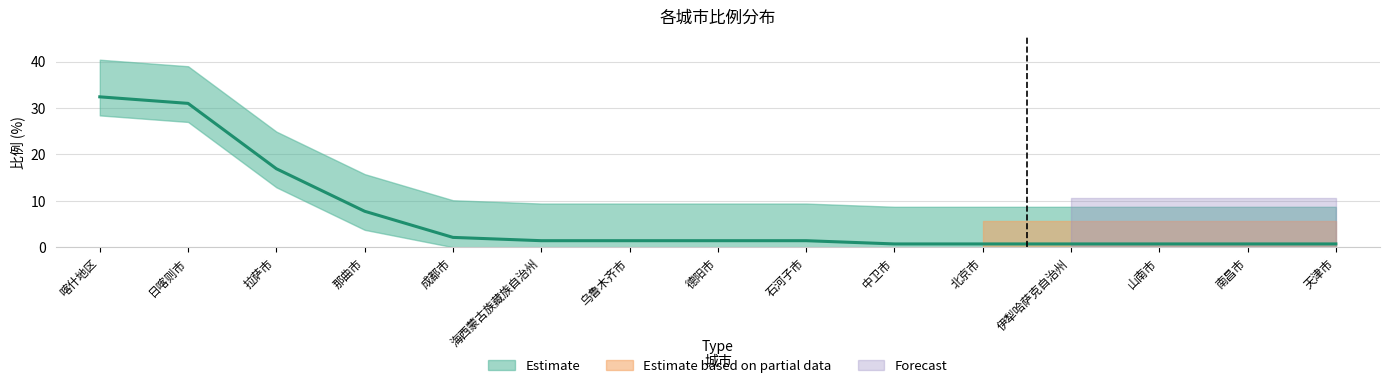

Which label corresponds to the largest value in the chart?

喀什地区